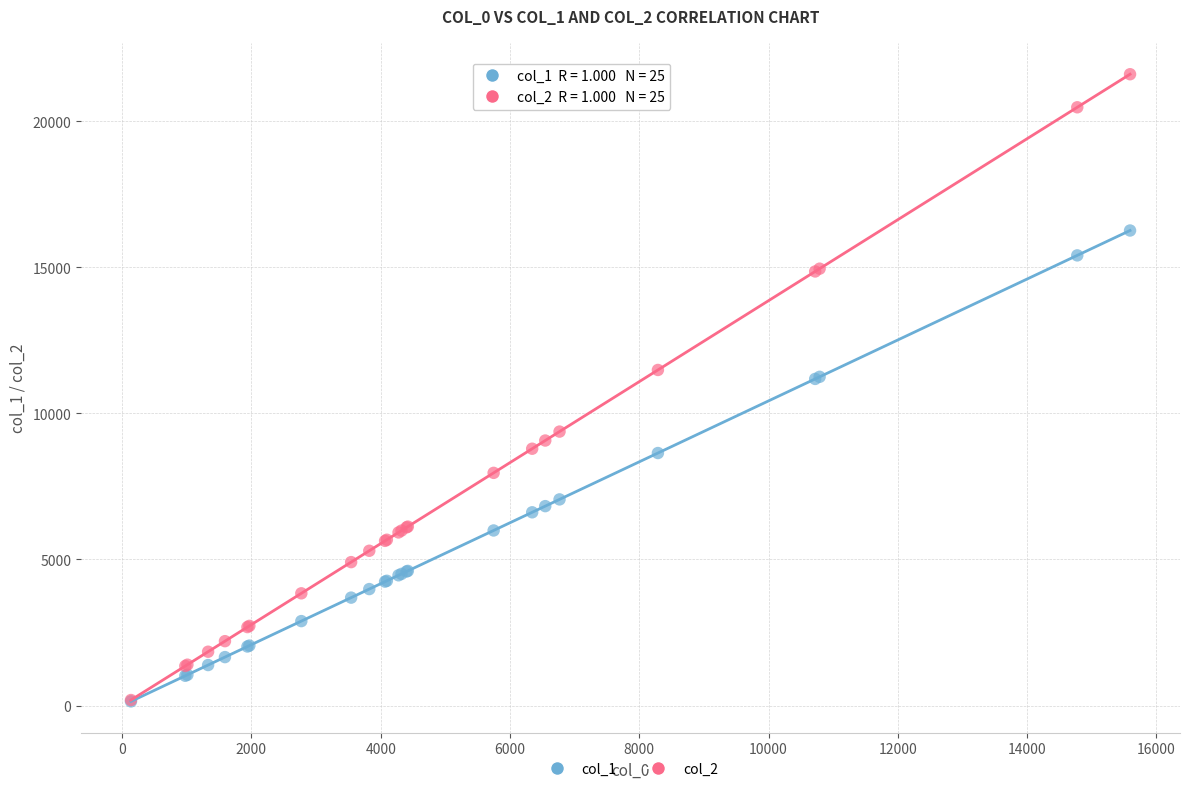

What are all the series names shown in the legend?

col_1, col_2